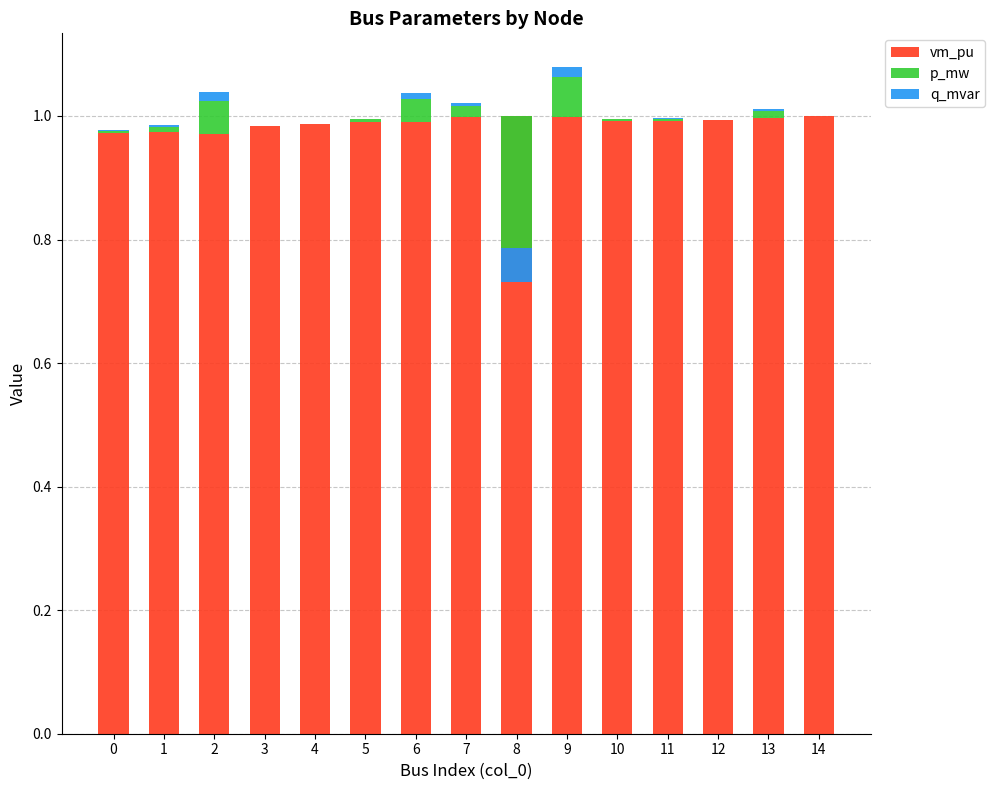

How many positive values does the p_mw series have?

10